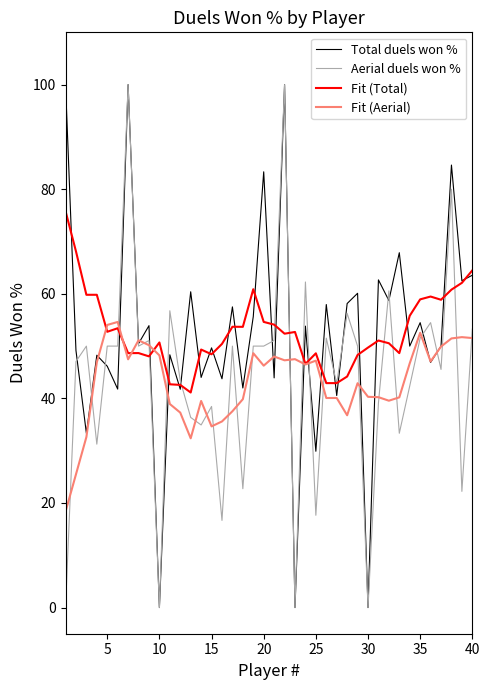

True or false: Aerial duels won % and Total duels won % intersect in this chart.

True